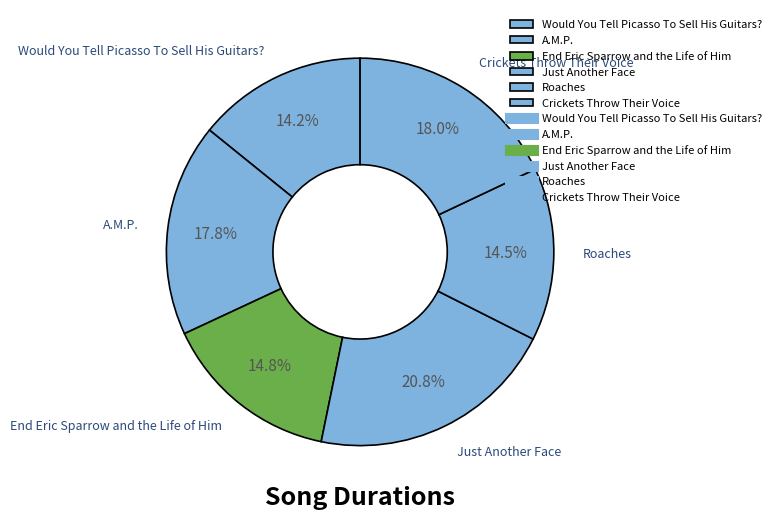

What is the largest slice in the pie chart?

Just Another Face